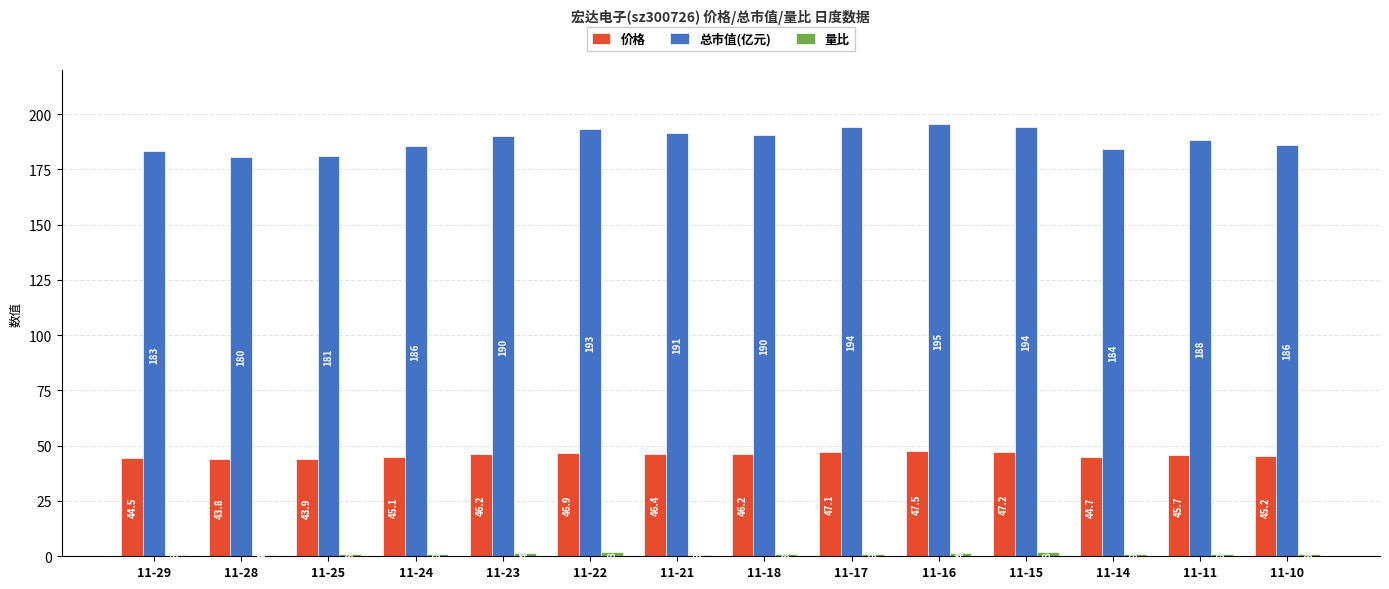

Between 11-14 and 11-10, which series saw the biggest shift?

总市值(亿元)